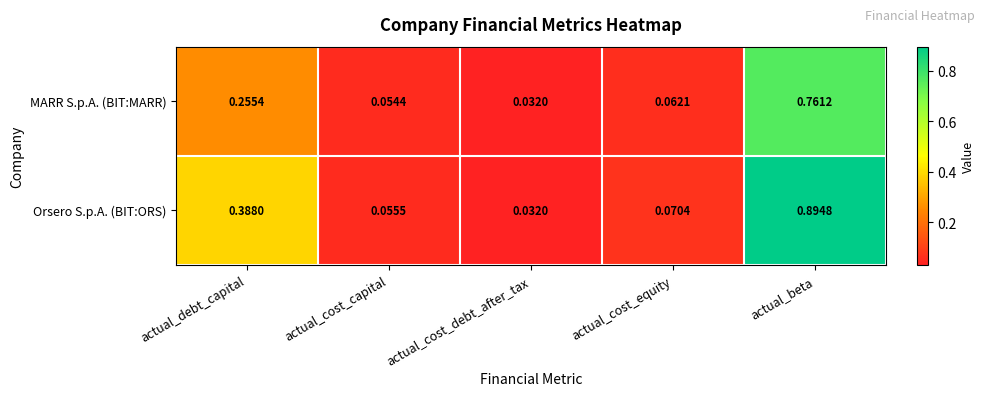

Which category has the highest value across all series?

actual_beta